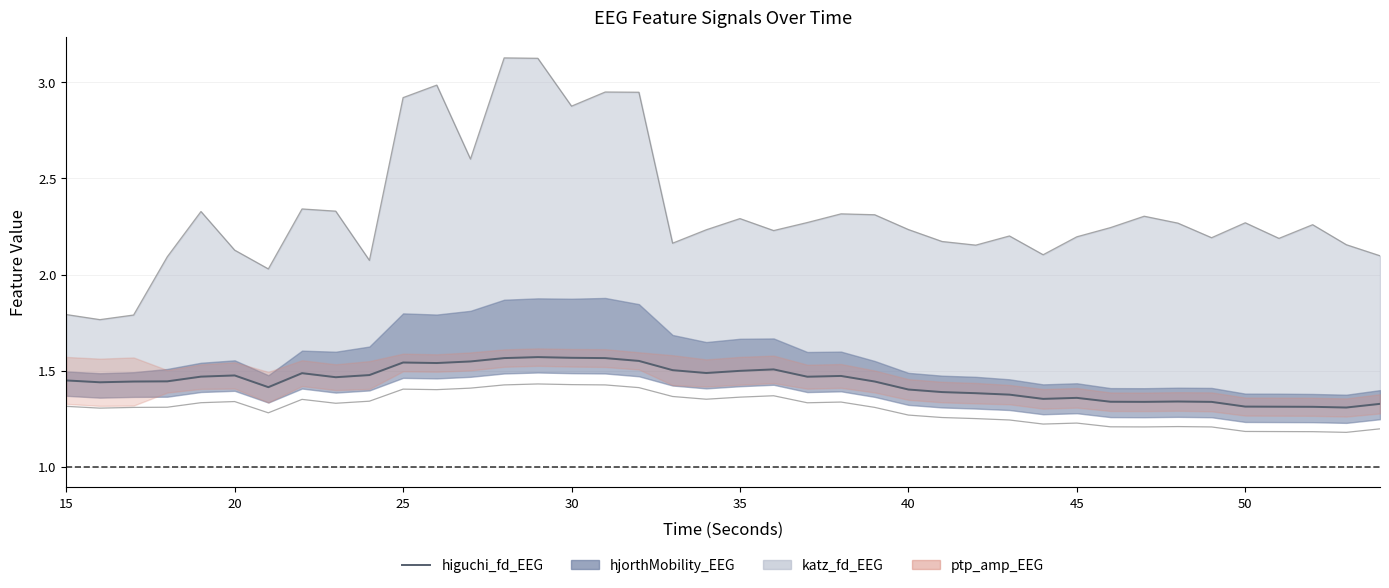

The value at 36 is 2.1. True or false?

False